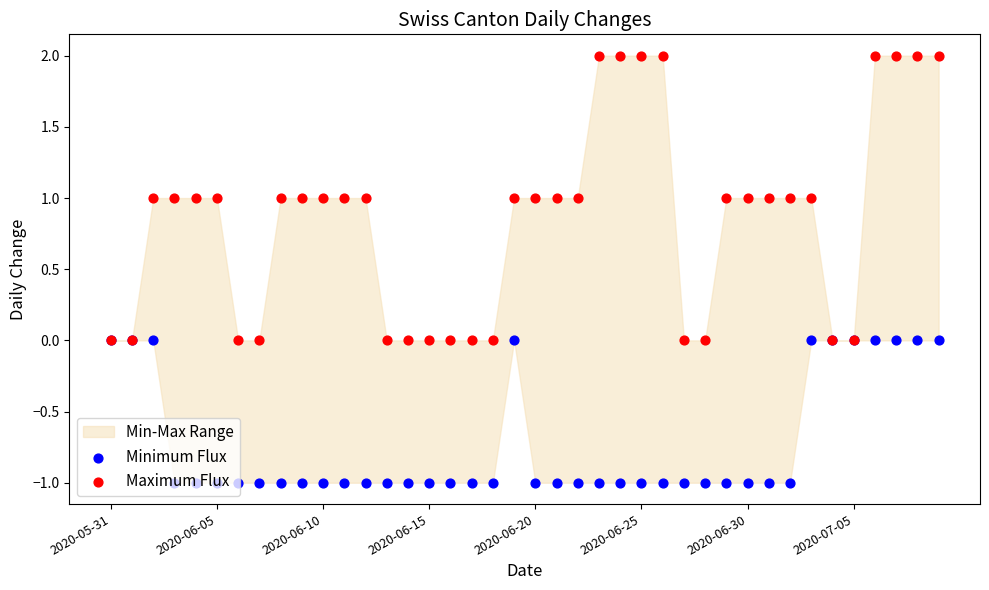

Which series reaches the minimum Y coordinate?

Minimum Flux